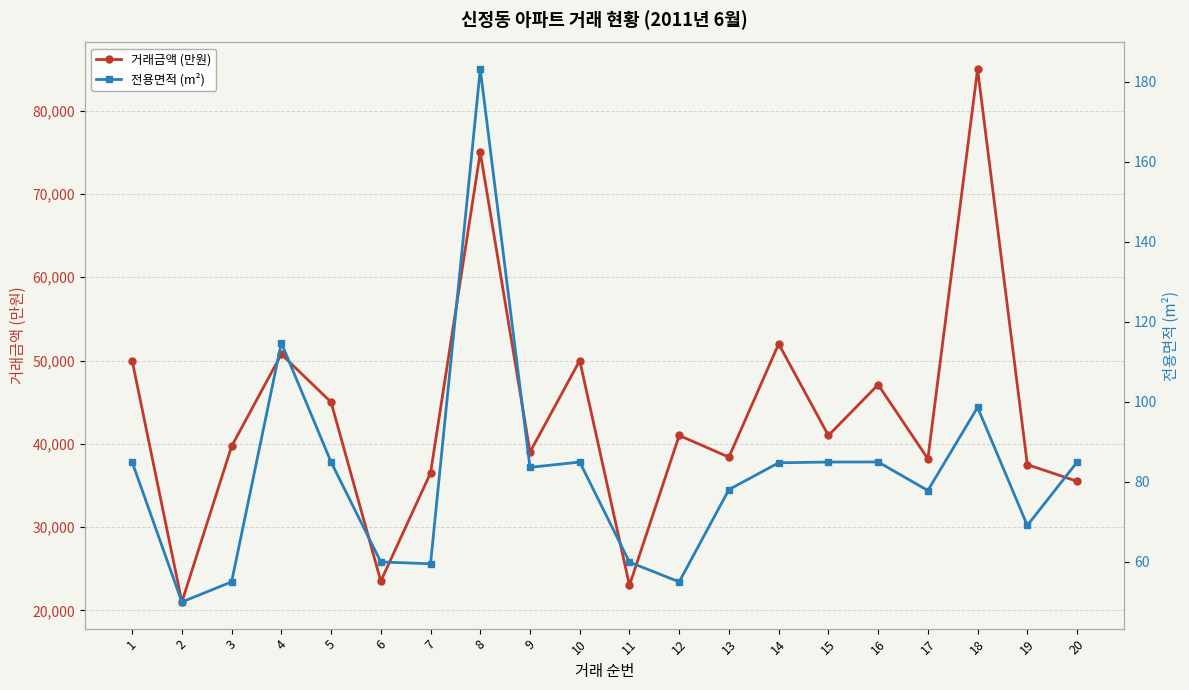

Between 19 and 14, which is larger?

14